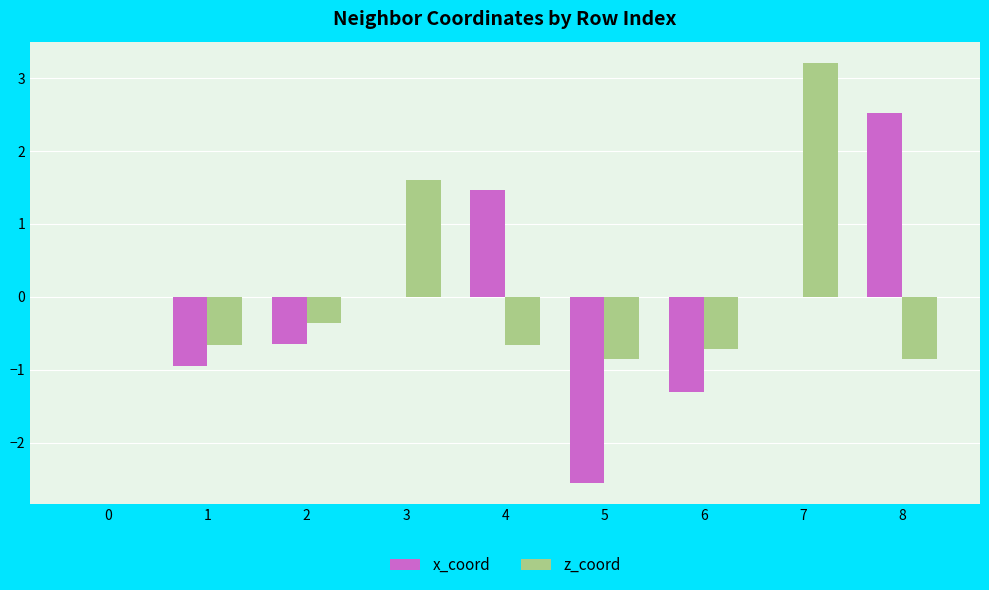

The x_coord series shows 0.6 at 4. True or false?

False